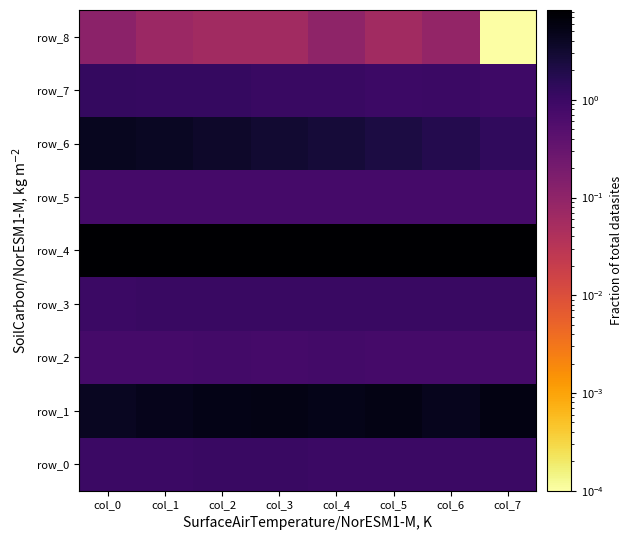

How many row_3 values are between 1 and 2?

8